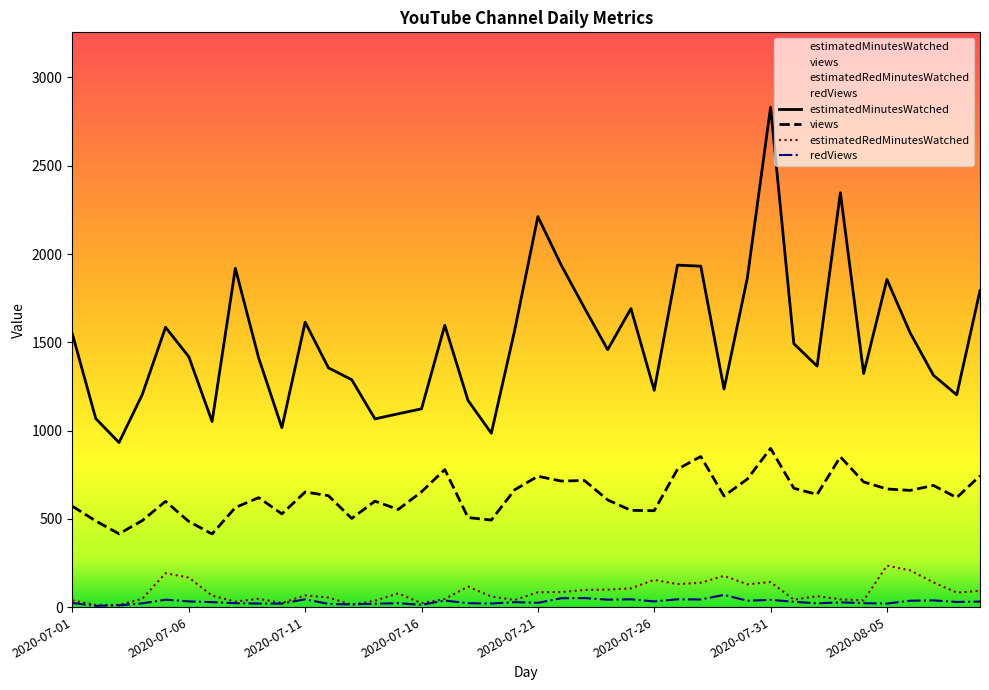

How many series are shown in this chart?

4